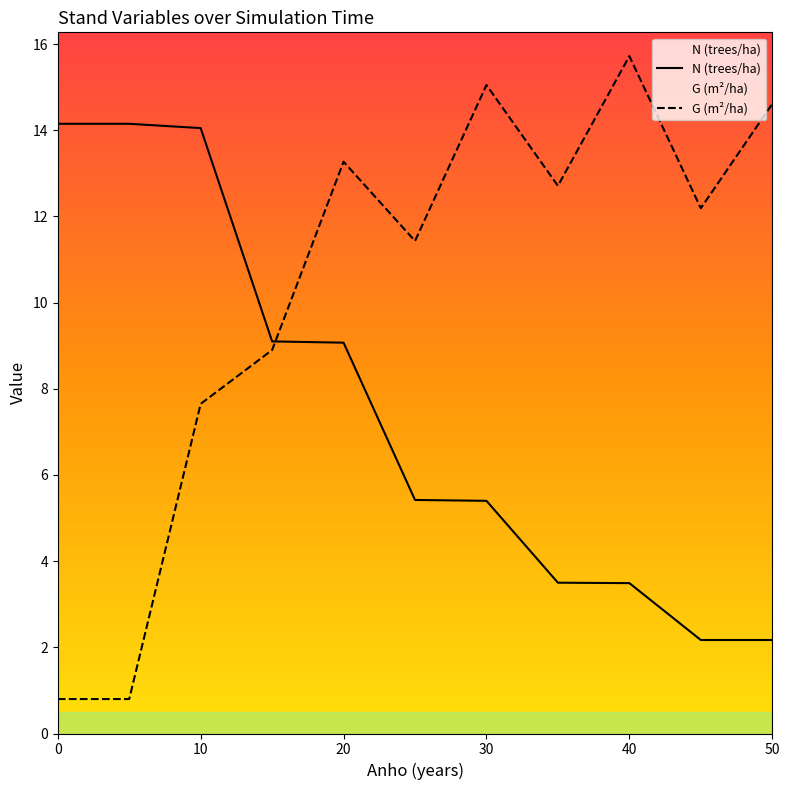

Is the value of N (trees/ha) at 10 greater than the value of G (m²/ha) at 6?

No